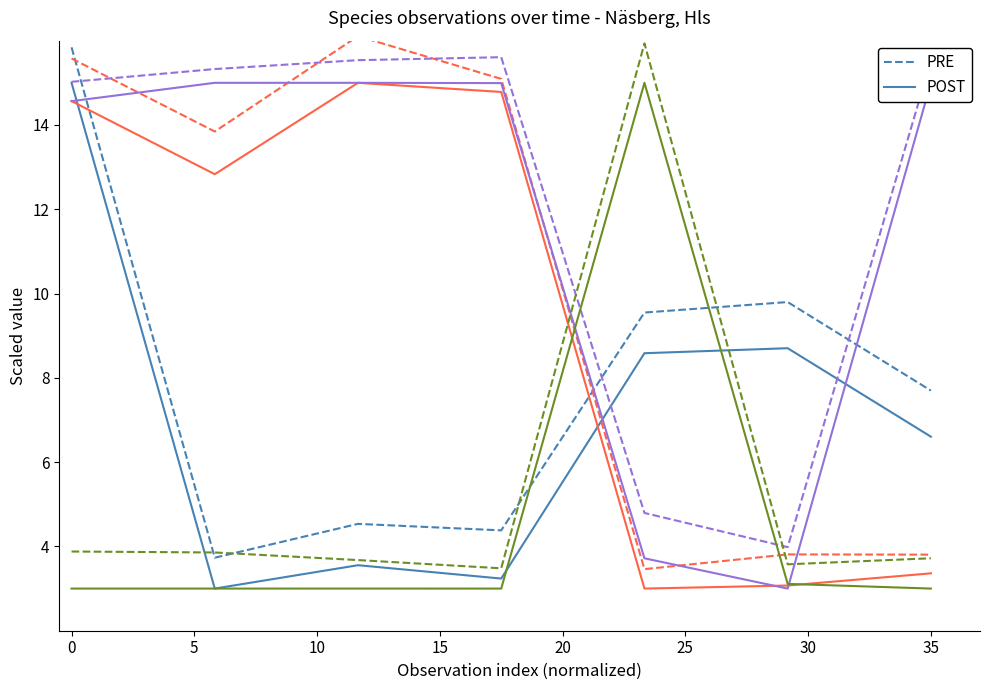

What is the difference between the maximum and minimum values in the POST series?

12.0